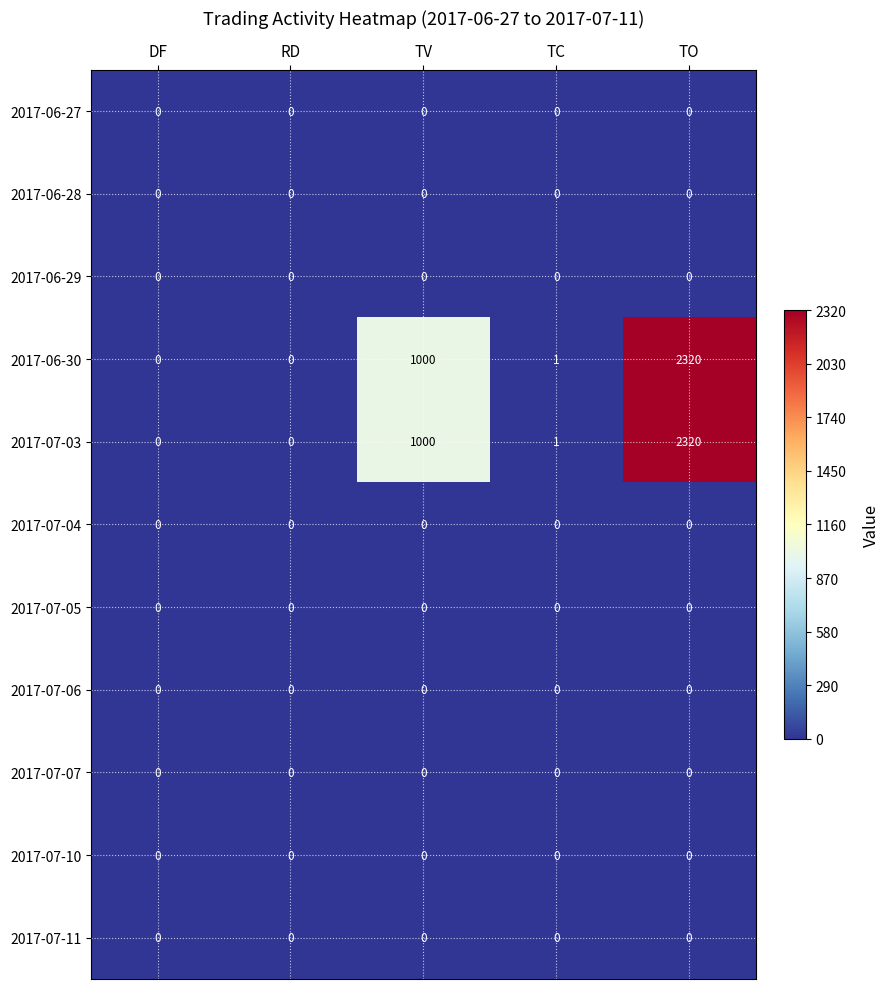

Where does the 2017-06-30 series first go above 1?

TV